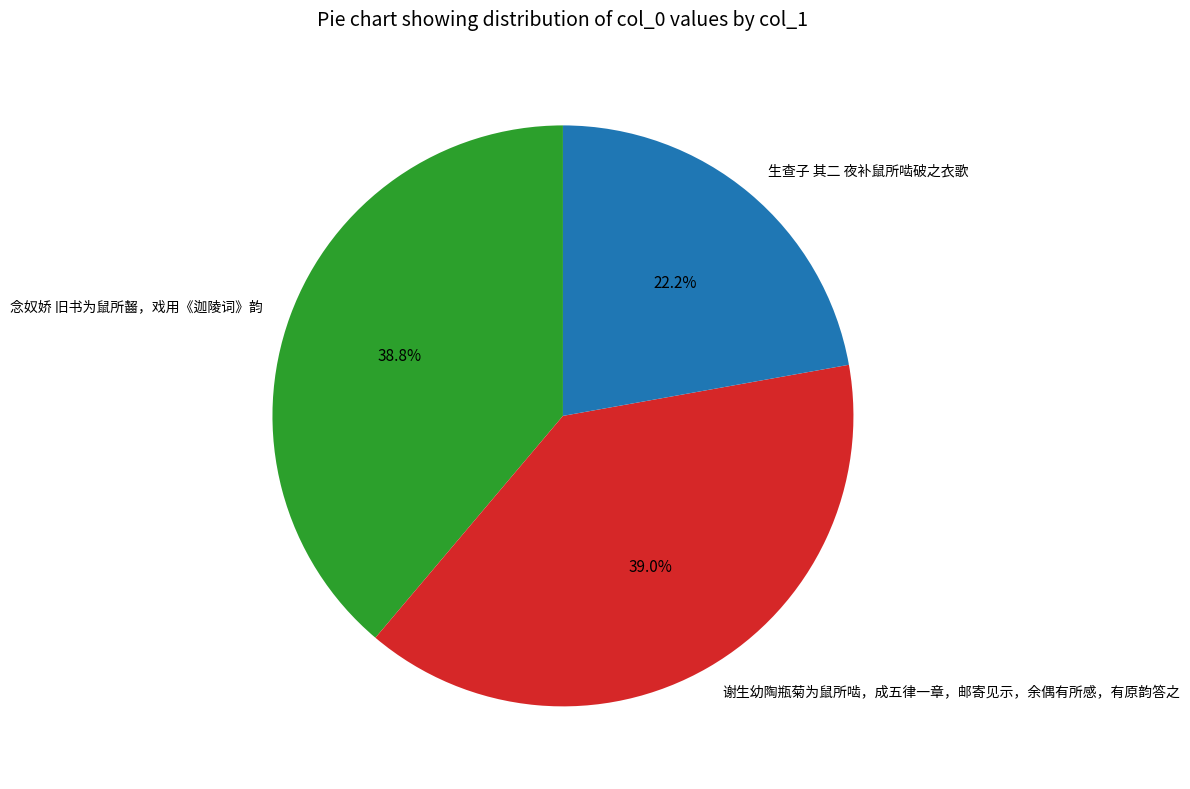

To the nearest percent, what is the average slice percentage?

33%